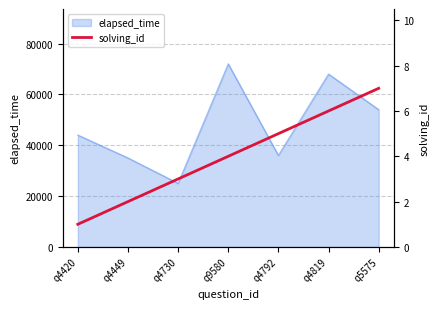

At which category does the chart reach its minimum across all series?

q4420